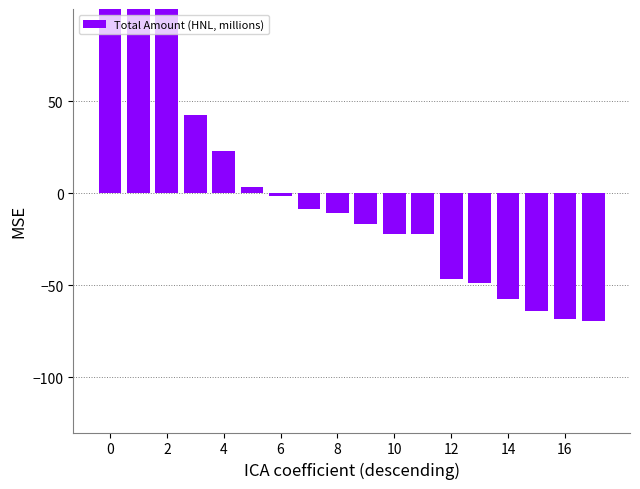

How many values are below -10?

10